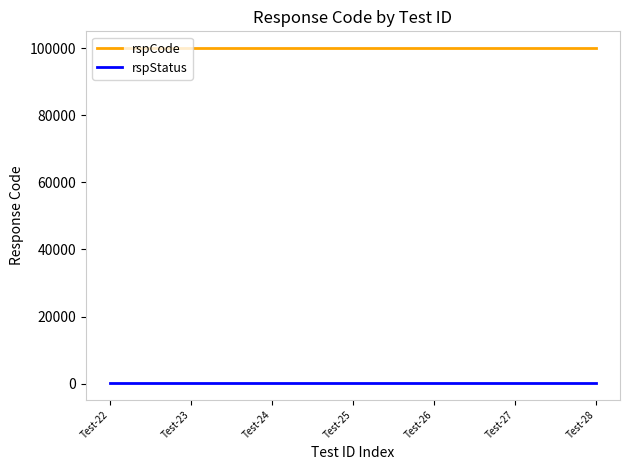

What is the greatest value displayed?

100000